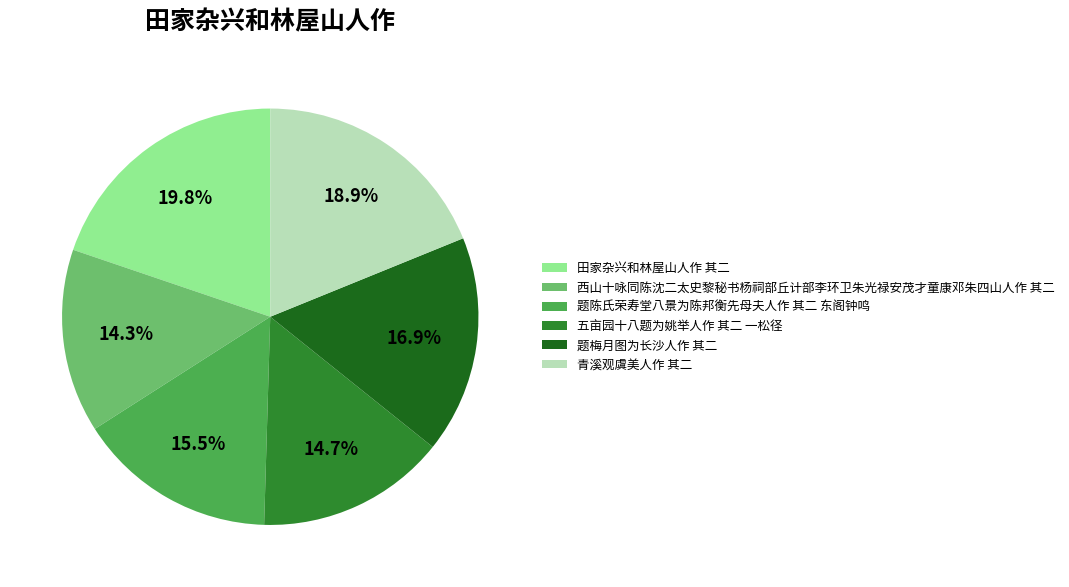

Which has a higher value, 五亩园十八题为姚举人作 其二 一松径 or 题梅月图为长沙人作 其二?

题梅月图为长沙人作 其二